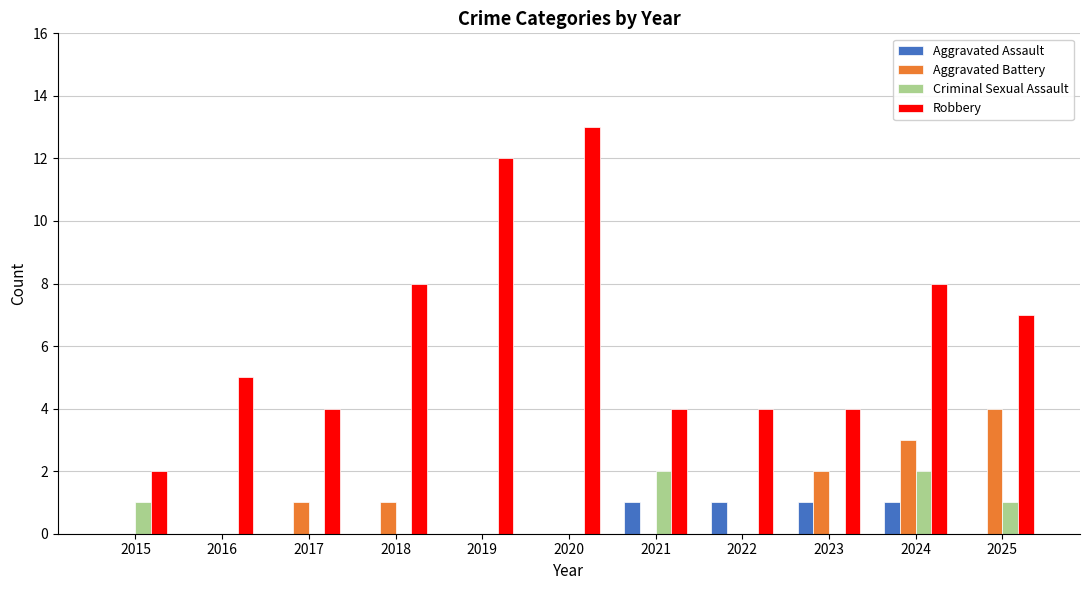

What is the sum of all Aggravated Battery values?

11